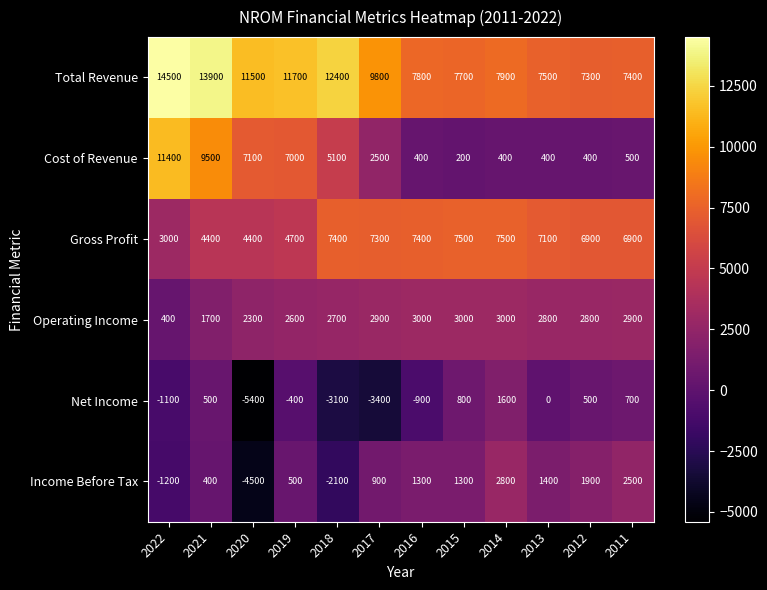

Which series has the largest total across all categories?

Total Revenue